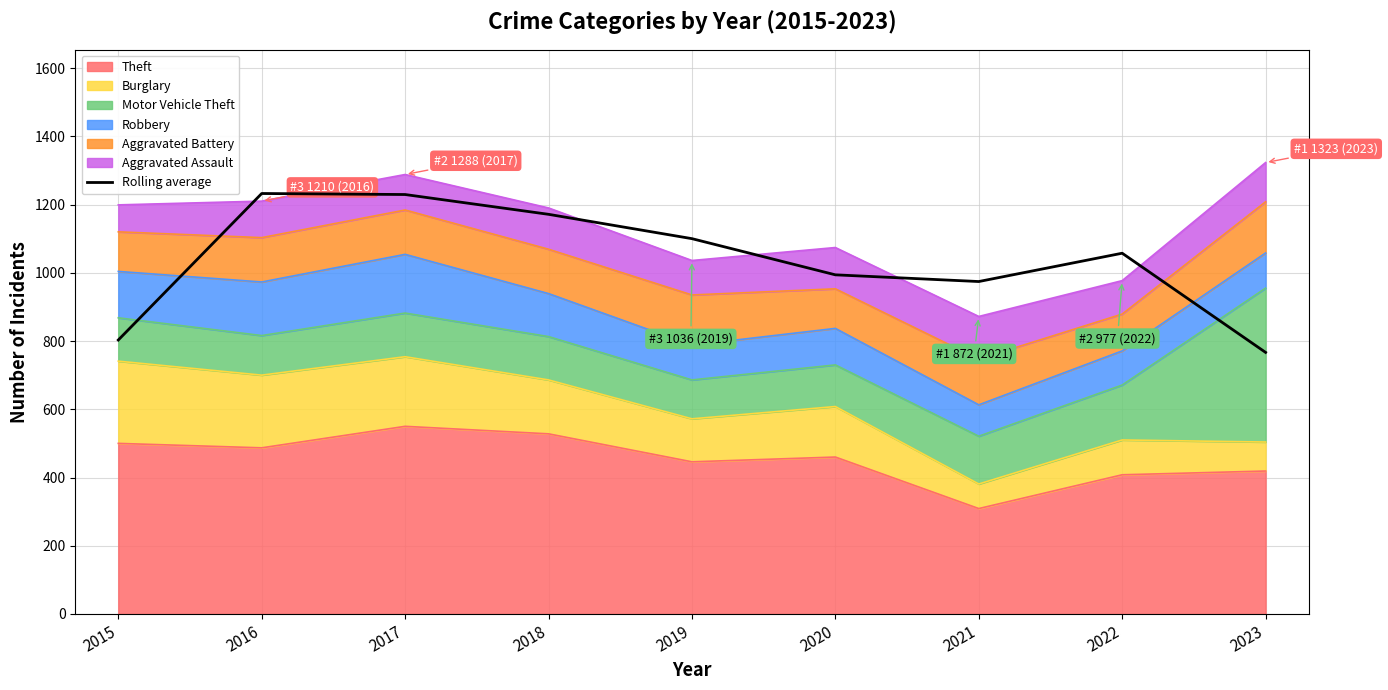

How many interior local peaks (higher than both neighbors) does the data have?

2